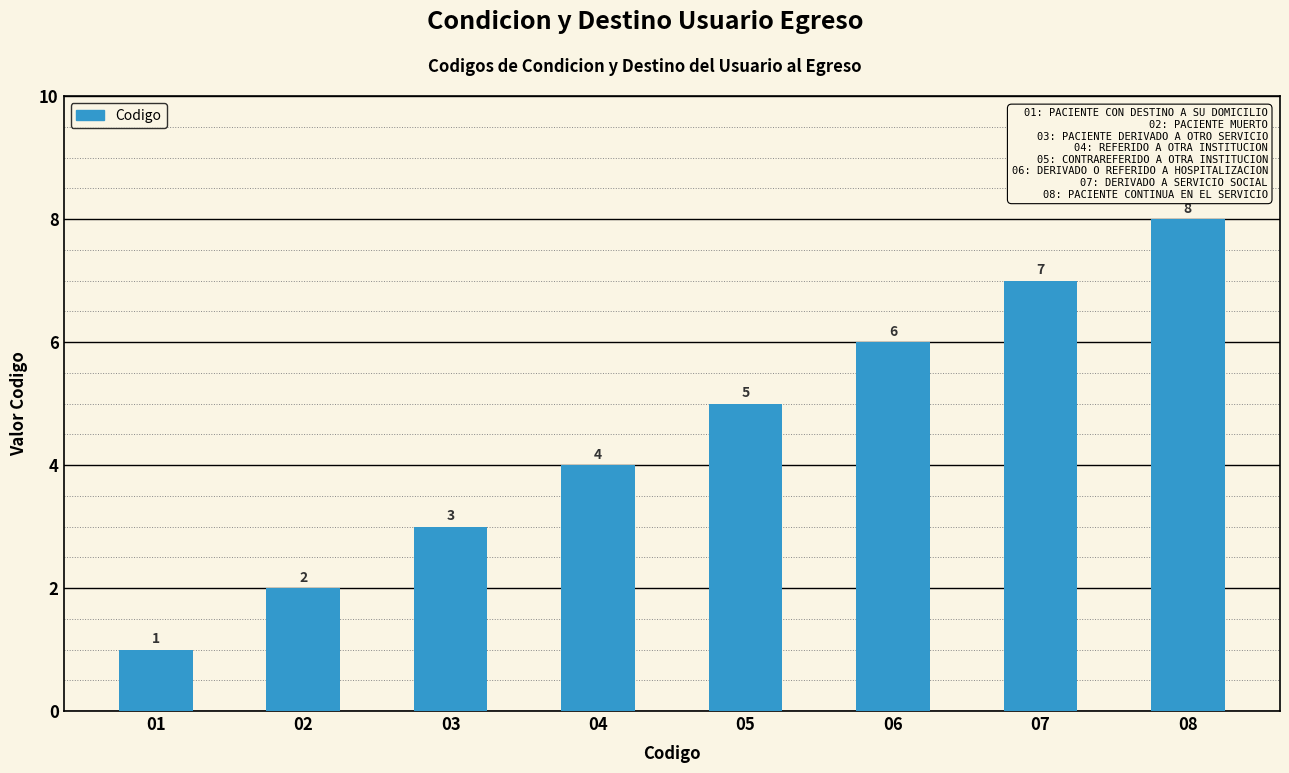

What is the value of the 8th bar from the left?

8